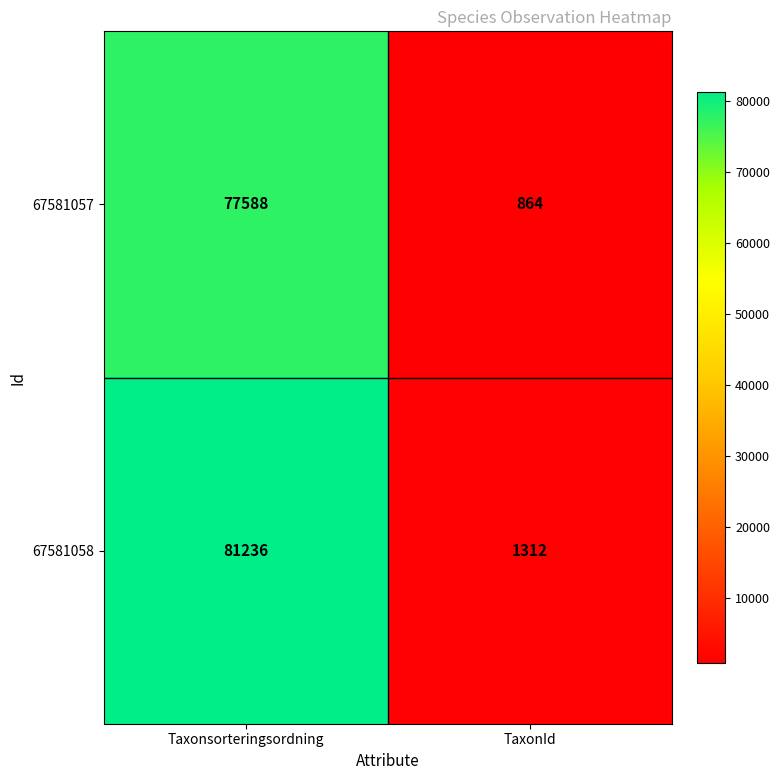

The 67581058 series shows 1312 at TaxonId. True or false?

True